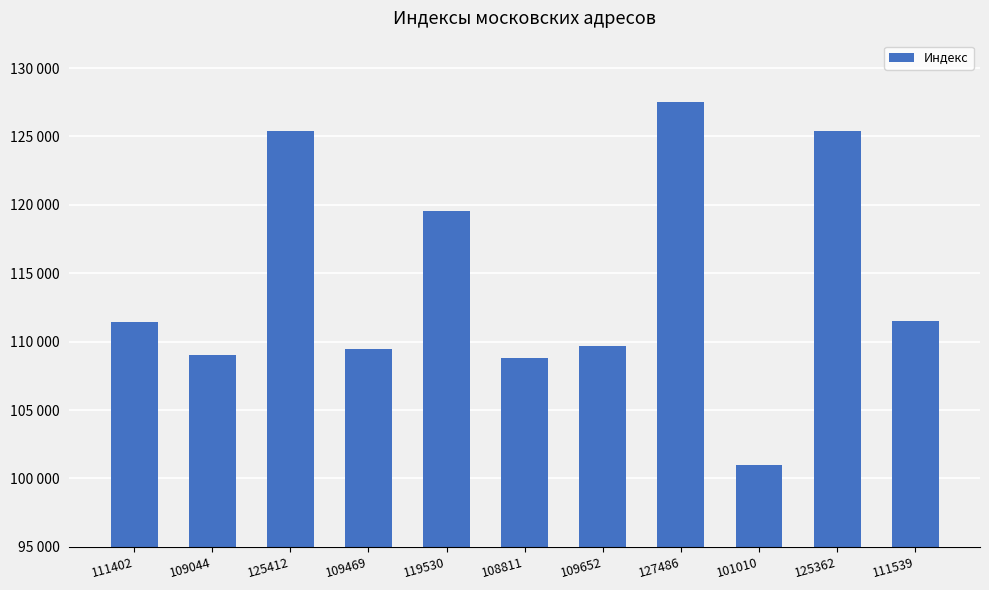

What is the greatest value displayed?

127486